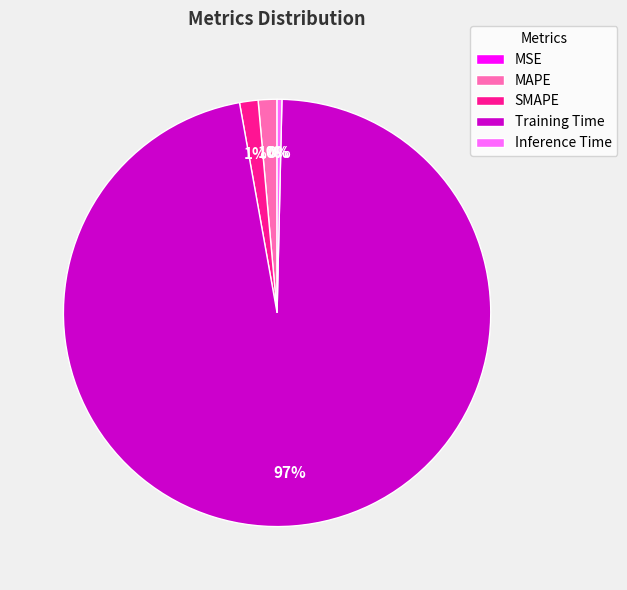

Does MAPE represent more than half of the total?

No